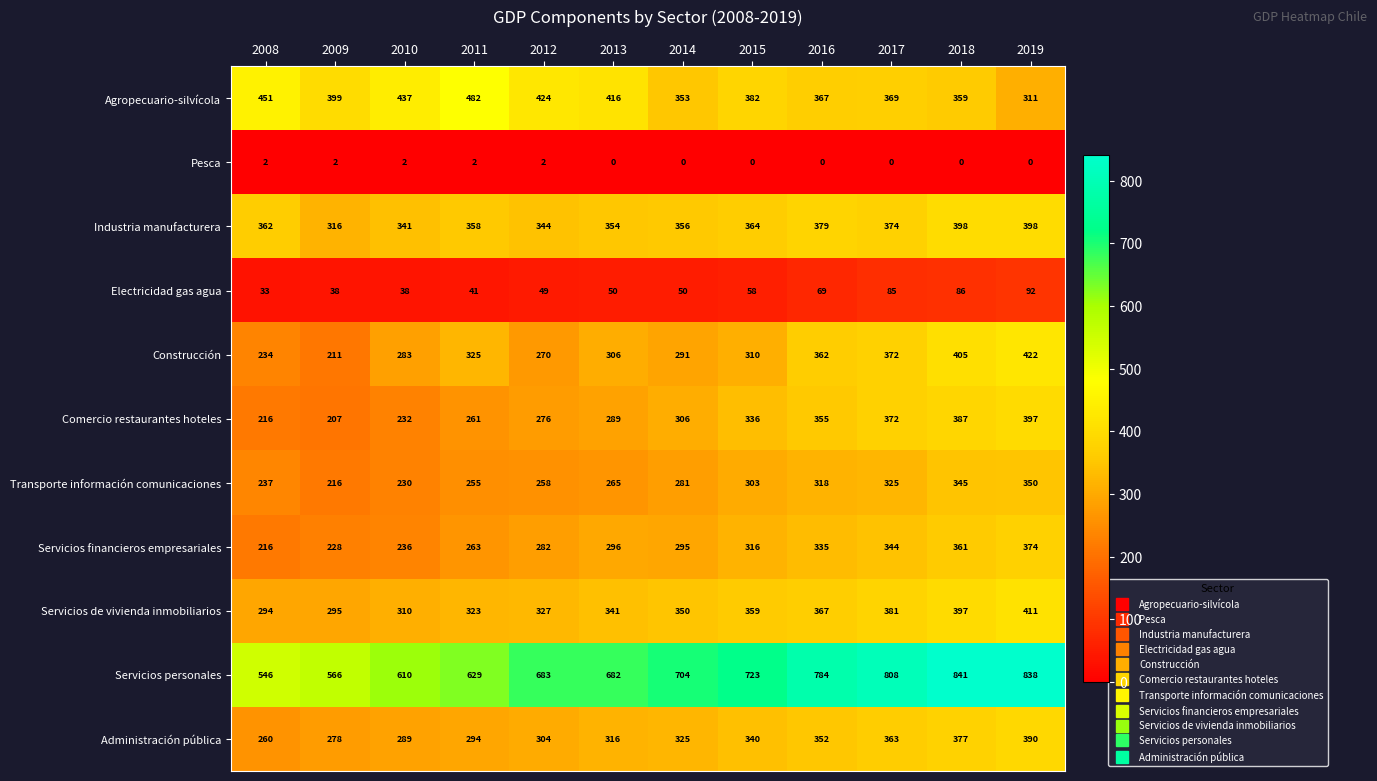

List the series in order of their peak value, lowest first.

Pesca, Electricidad gas agua, Transporte información comunicaciones, Servicios financieros empresariales, Administración pública, Comercio restaurantes hoteles, Industria manufacturera, Servicios de vivienda inmobiliarios, Construcción, Agropecuario-silvícola, Servicios personales